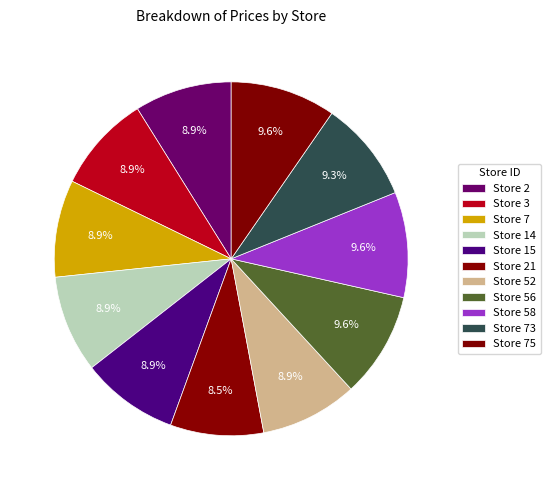

Rank the categories by value from highest to lowest.

Store 56, Store 58, Store 75, Store 73, Store 2, Store 3, Store 7, Store 14, Store 15, Store 52, Store 21